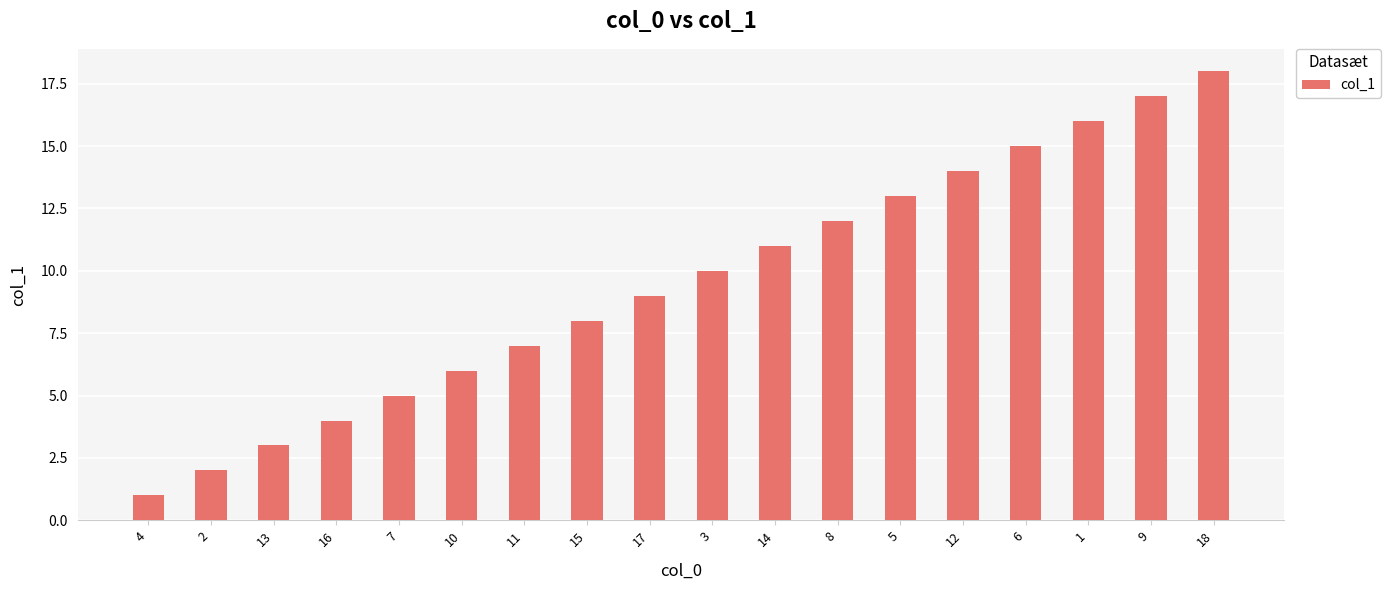

What is the difference between the maximum and minimum values?

17